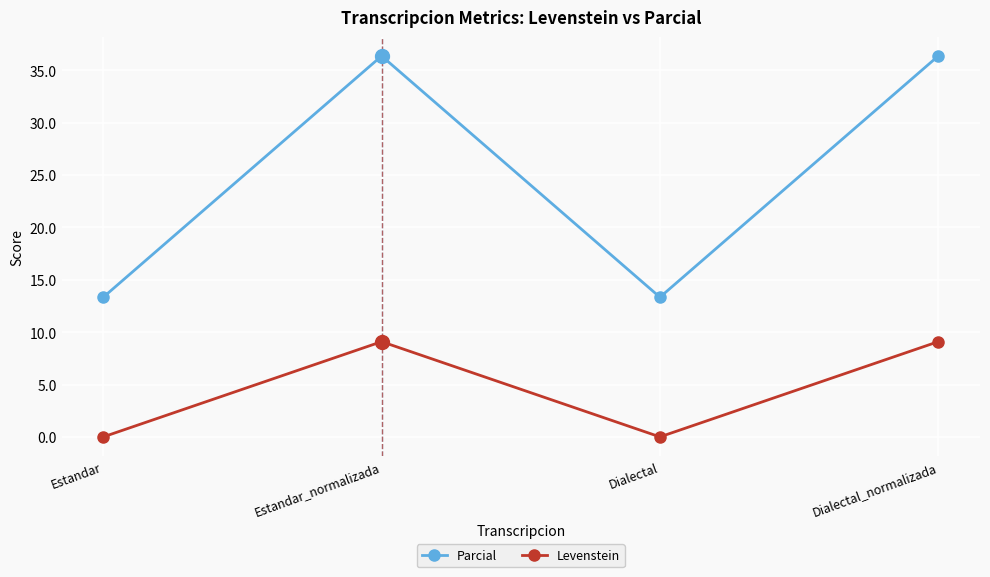

True or false: Parcial has more than 0 points higher than both neighbors.

True